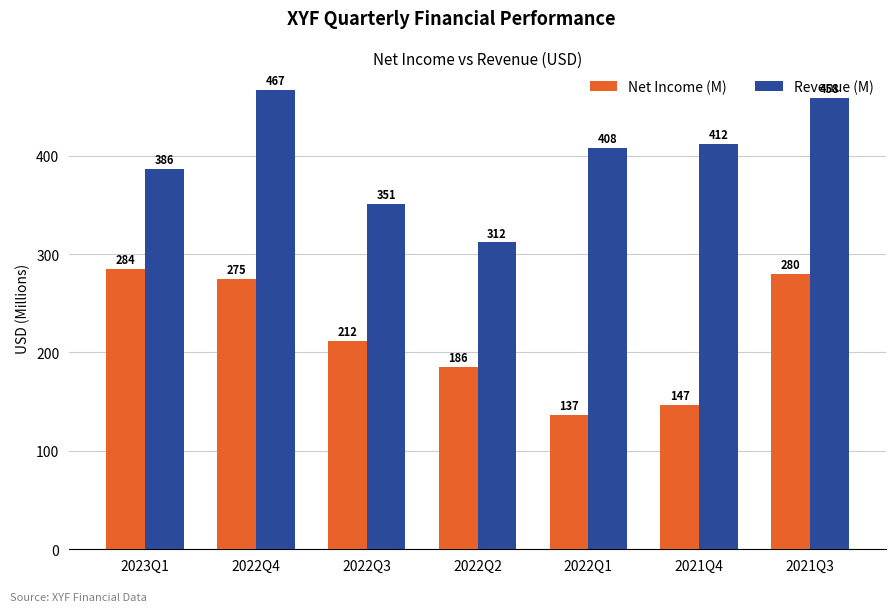

Is the value of Net Income (M) at 2023Q1 greater than the value of Revenue (M) at 2022Q4?

No